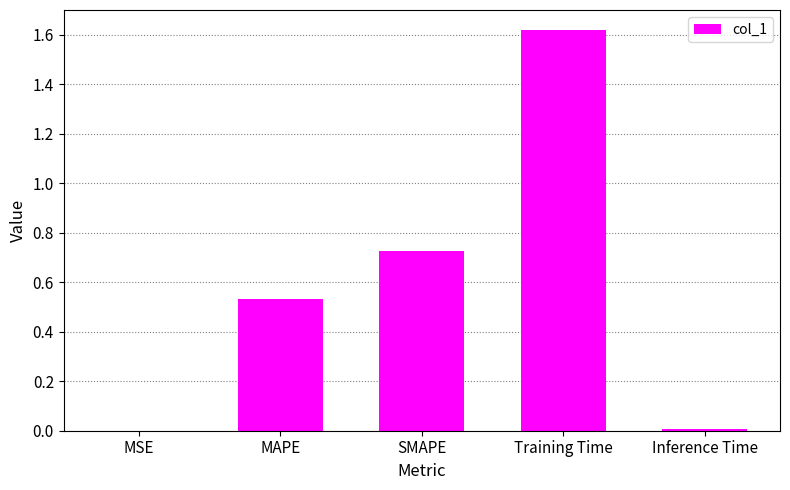

What is the sum of the values at SMAPE and MAPE?

1.3